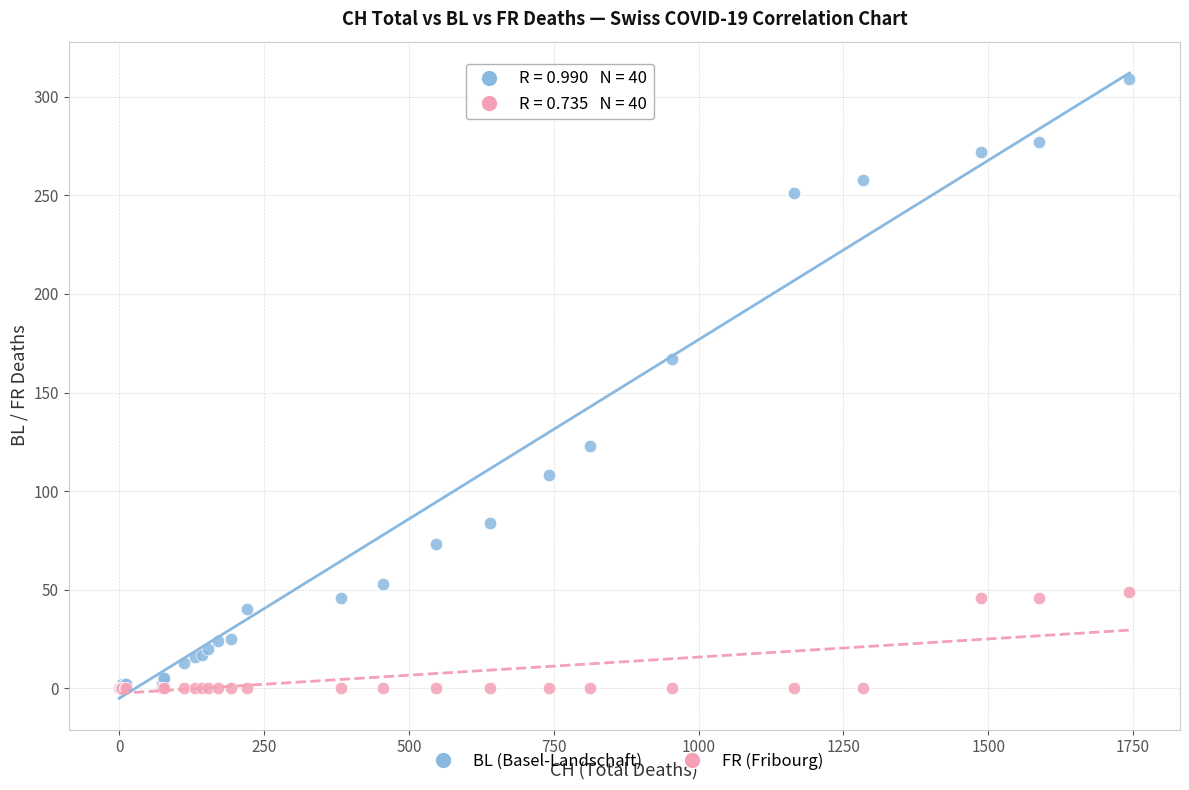

In the BL (Basel-Landschaft) series, what Y value is closest to 154?

167